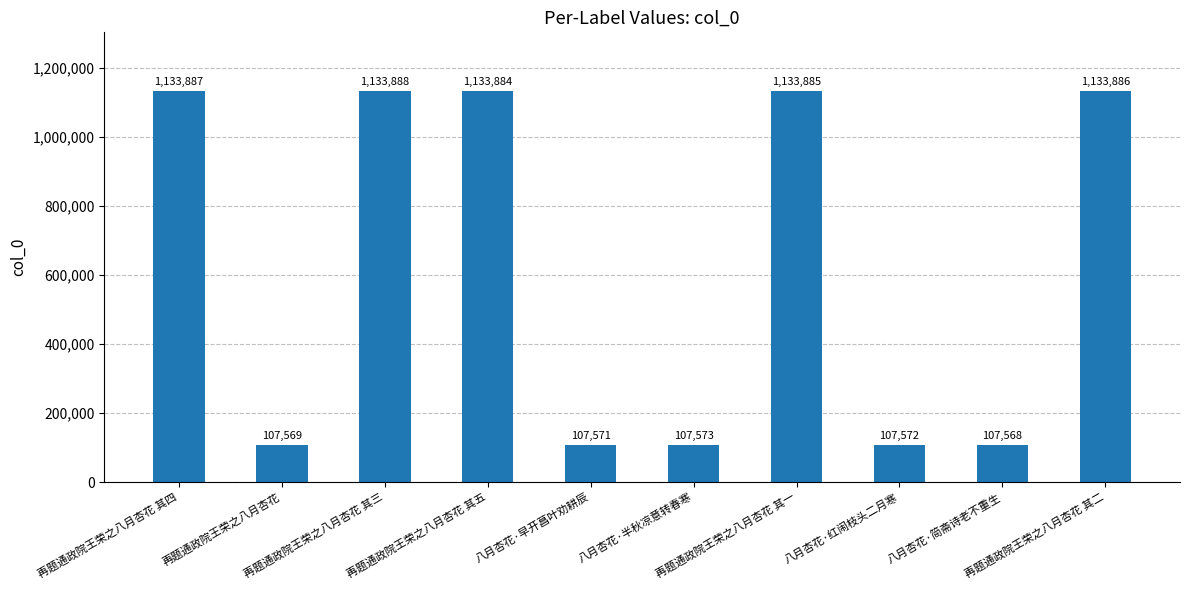

List the labels in order of value, largest first.

再题通政院王荣之八月杏花 其三, 再题通政院王荣之八月杏花 其四, 再题通政院王荣之八月杏花 其二, 再题通政院王荣之八月杏花 其一, 再题通政院王荣之八月杏花 其五, 八月杏花·半秋凉意转春寒, 八月杏花·红闹枝头二月寒, 八月杏花·早开菖叶劝耕辰, 再题通政院王荣之八月杏花, 八月杏花·简斋诗老不重生